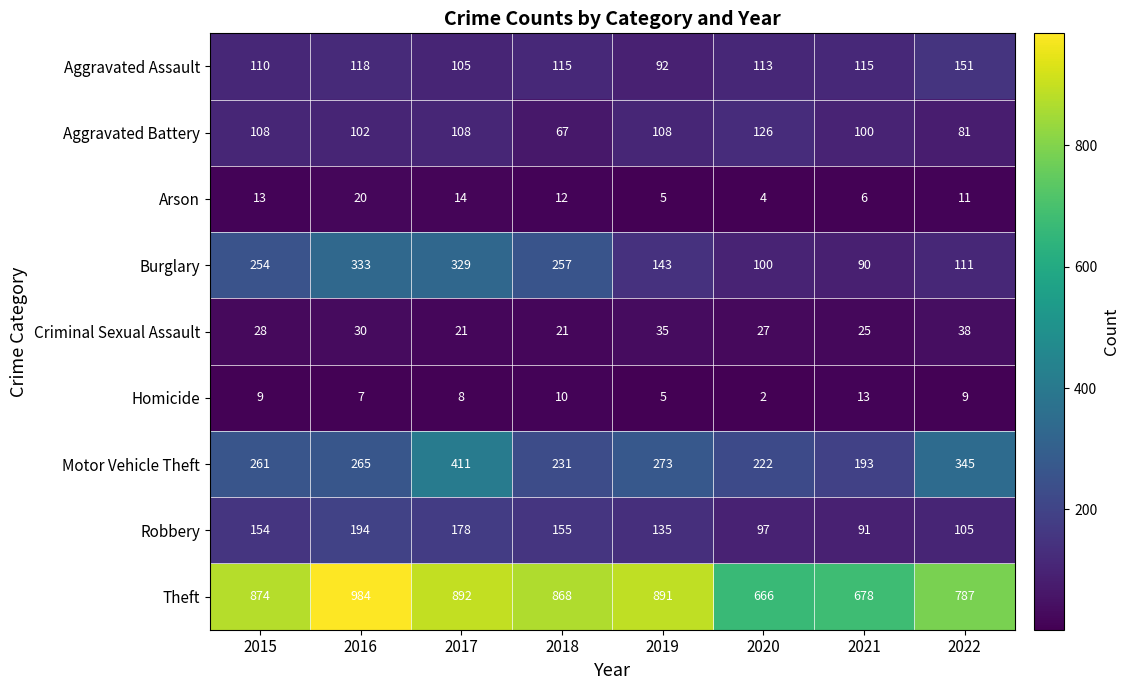

At 2018, list the series in order from largest to smallest.

Theft, Burglary, Motor Vehicle Theft, Robbery, Aggravated Assault, Aggravated Battery, Criminal Sexual Assault, Arson, Homicide